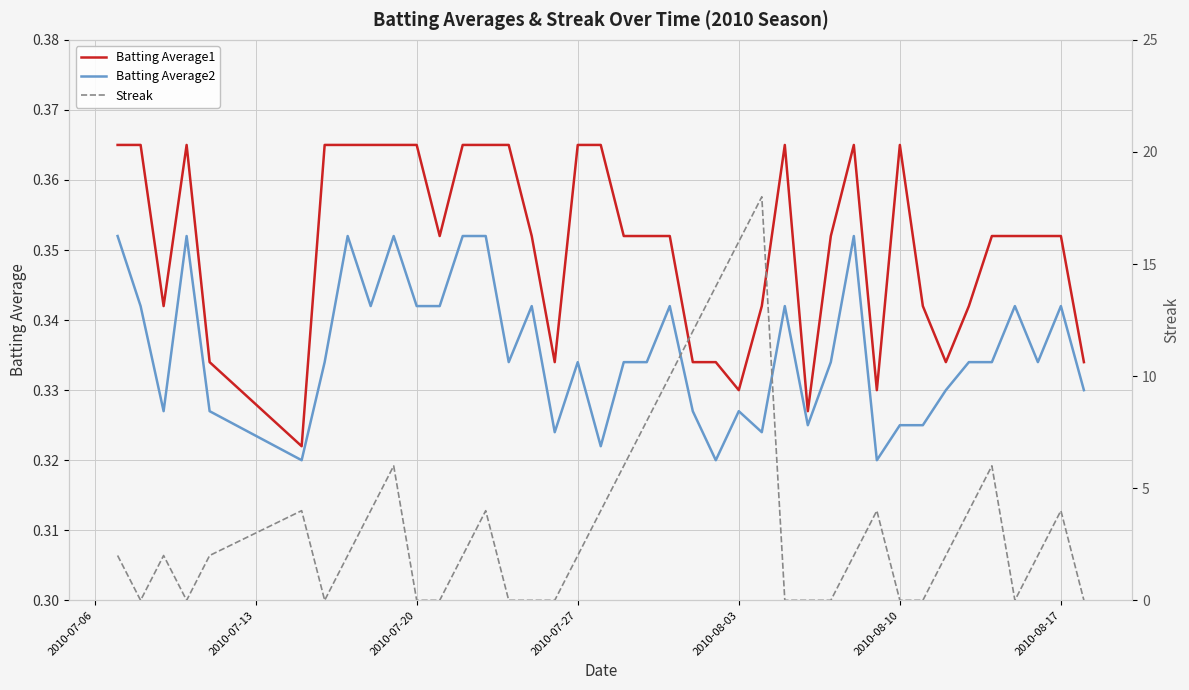

True or false: Batting Average2 and Batting Average1 cross at least once.

False